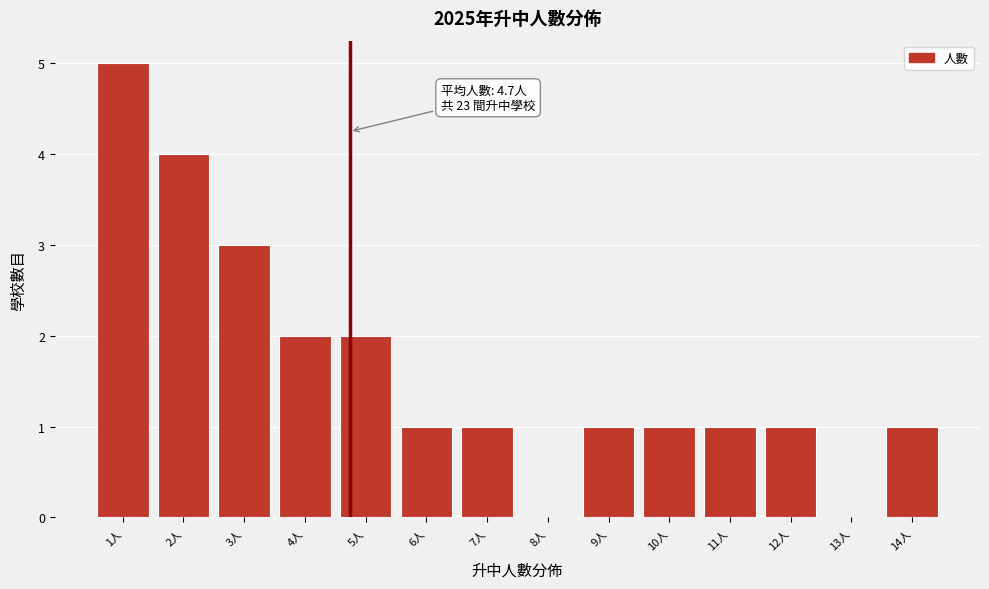

Over which range of the x-axis is the bar tallest?

0.5 to 1.5